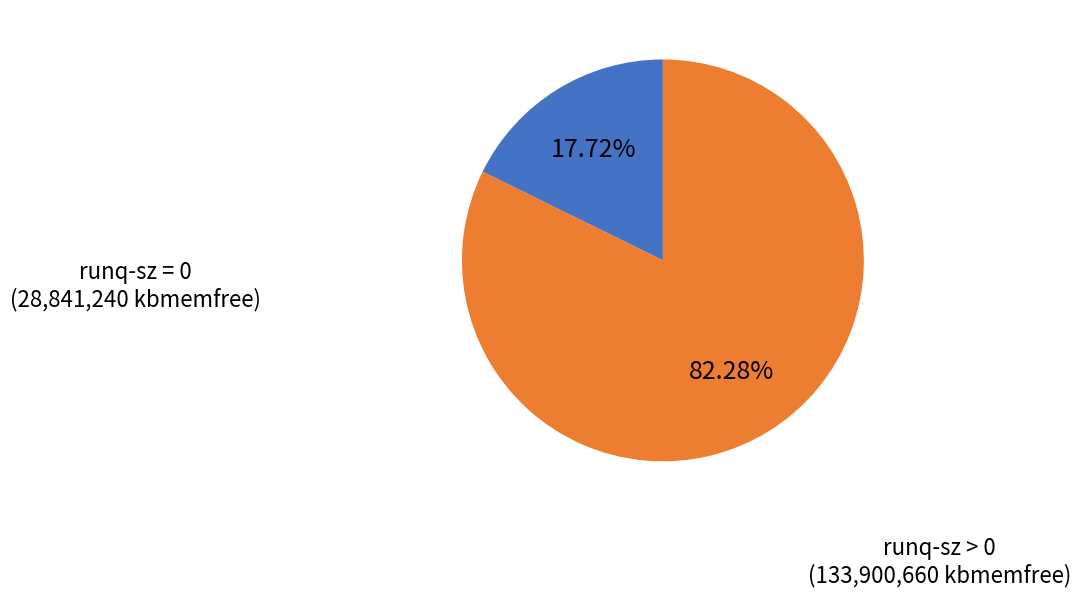

How many slices are in this pie chart?

2